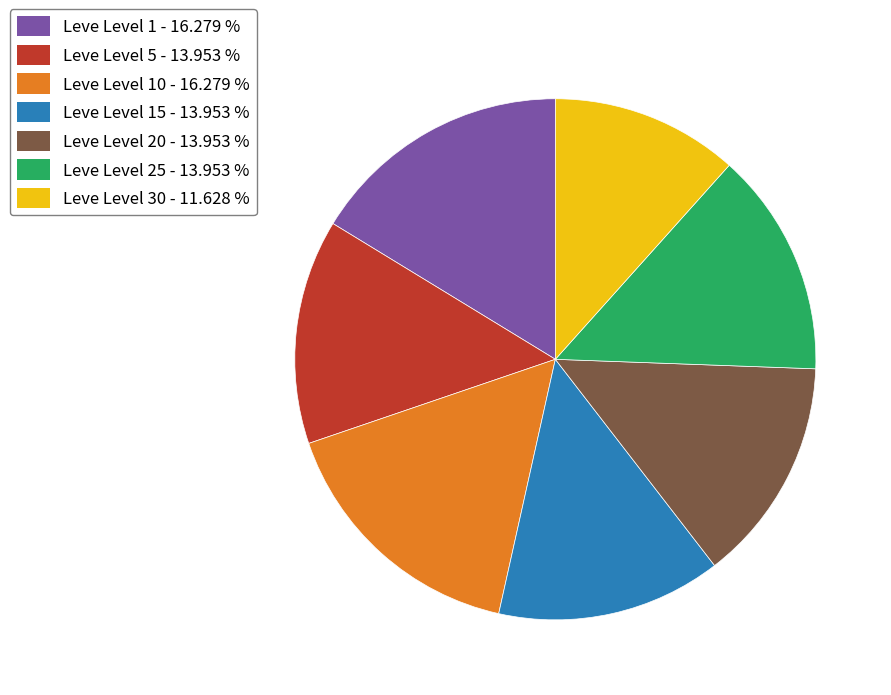

Which has a higher value, Leve Level 1 - 16.279 % or Leve Level 5 - 13.953 %?

Leve Level 1 - 16.279 %